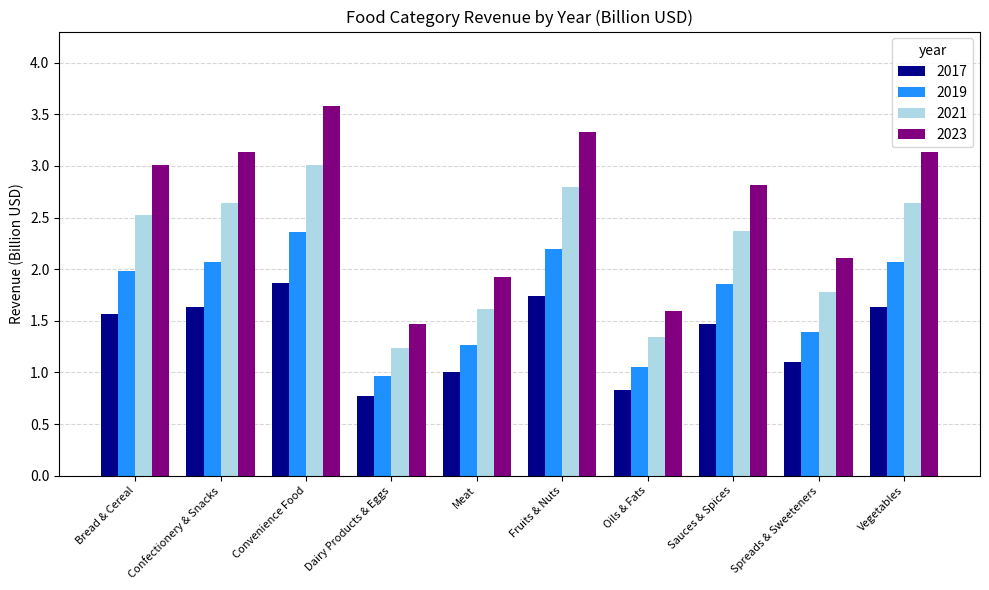

At Confectionery & Snacks, list the series in order from smallest to largest.

2017, 2019, 2021, 2023